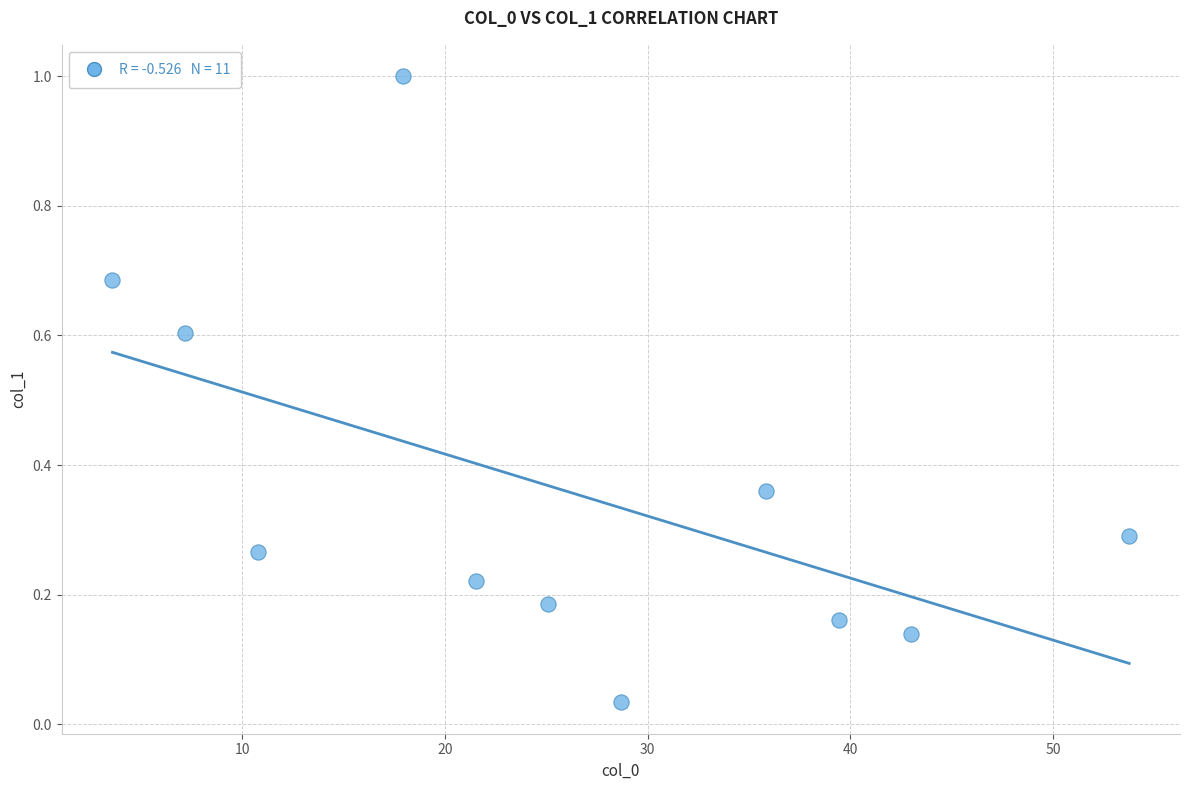

What is the range of X values (max minus min)?

50.2